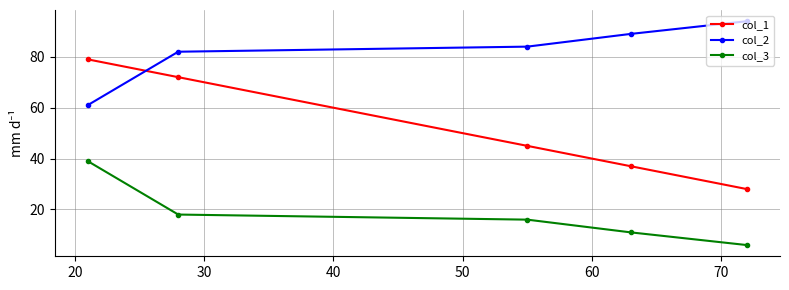

True or false: col_3 and col_1 cross at least once.

False